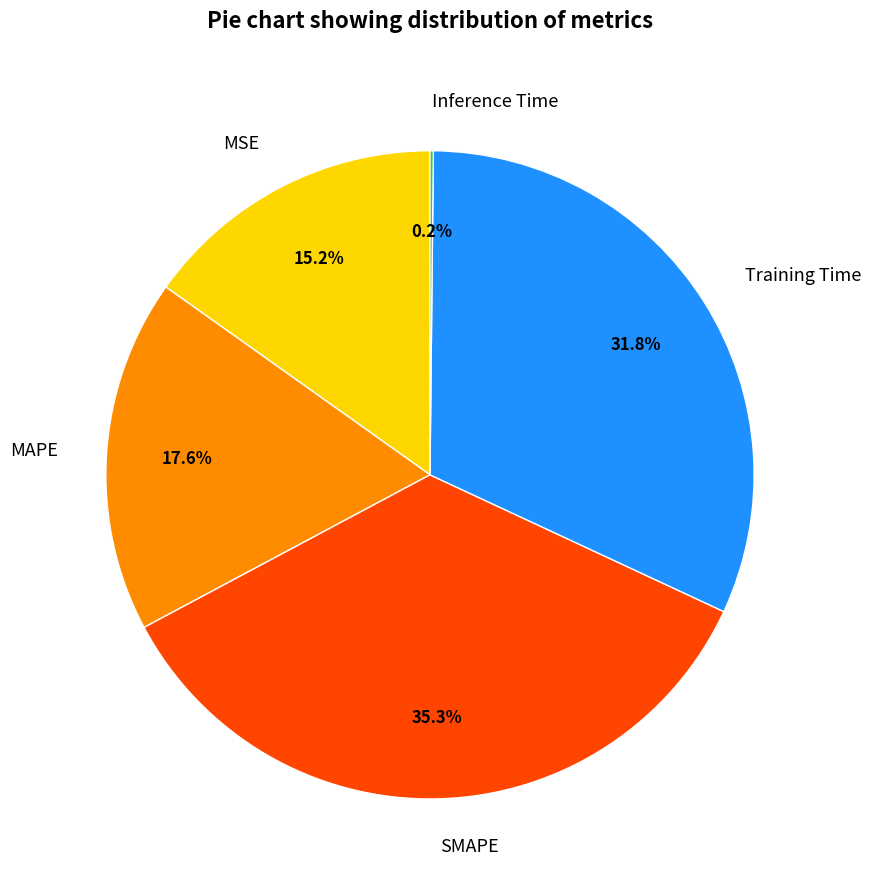

Which category has the biggest portion of the pie?

SMAPE